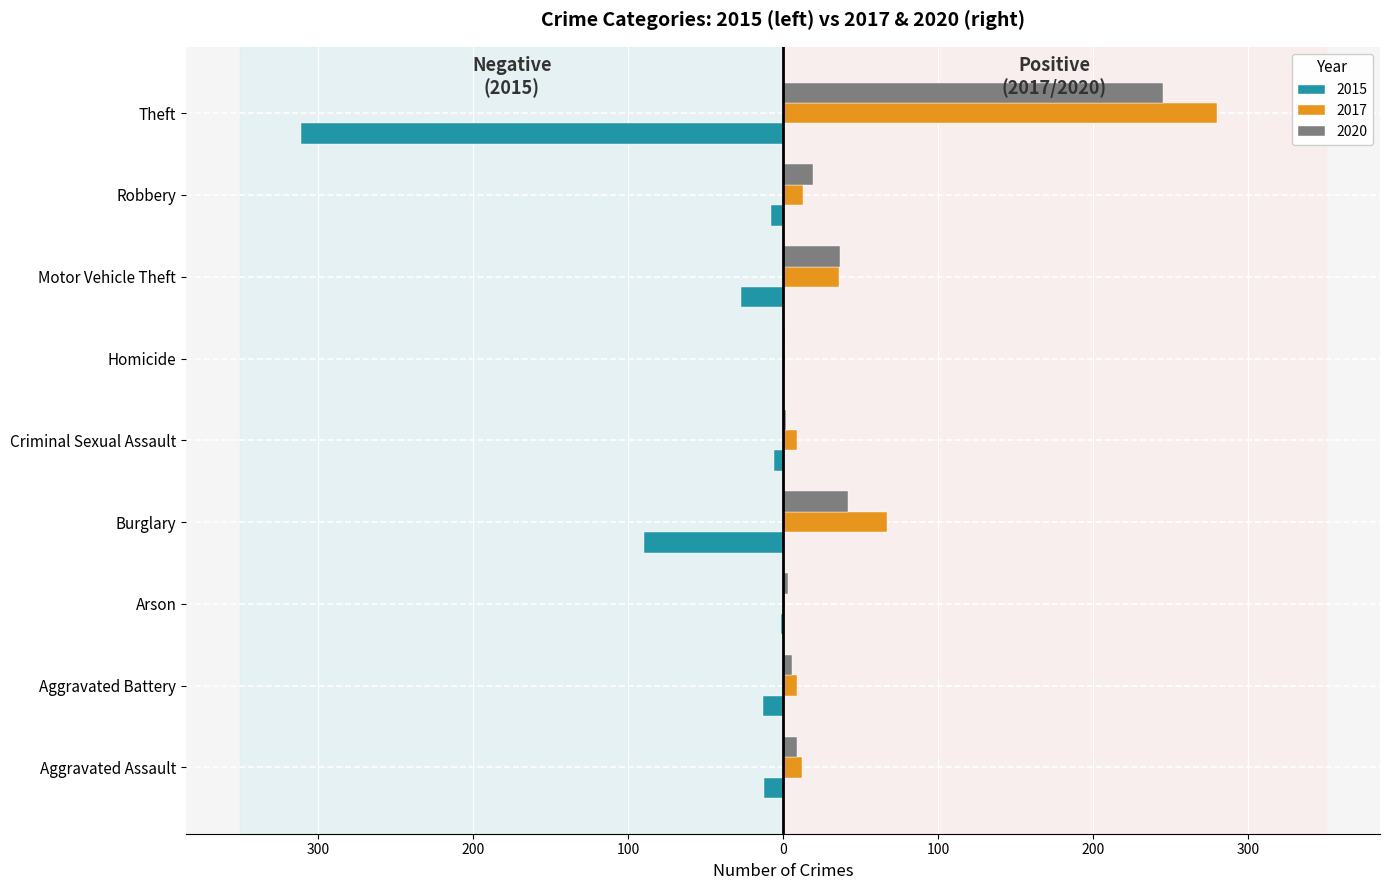

The value of 2015 at Theft is -311. True or false?

True